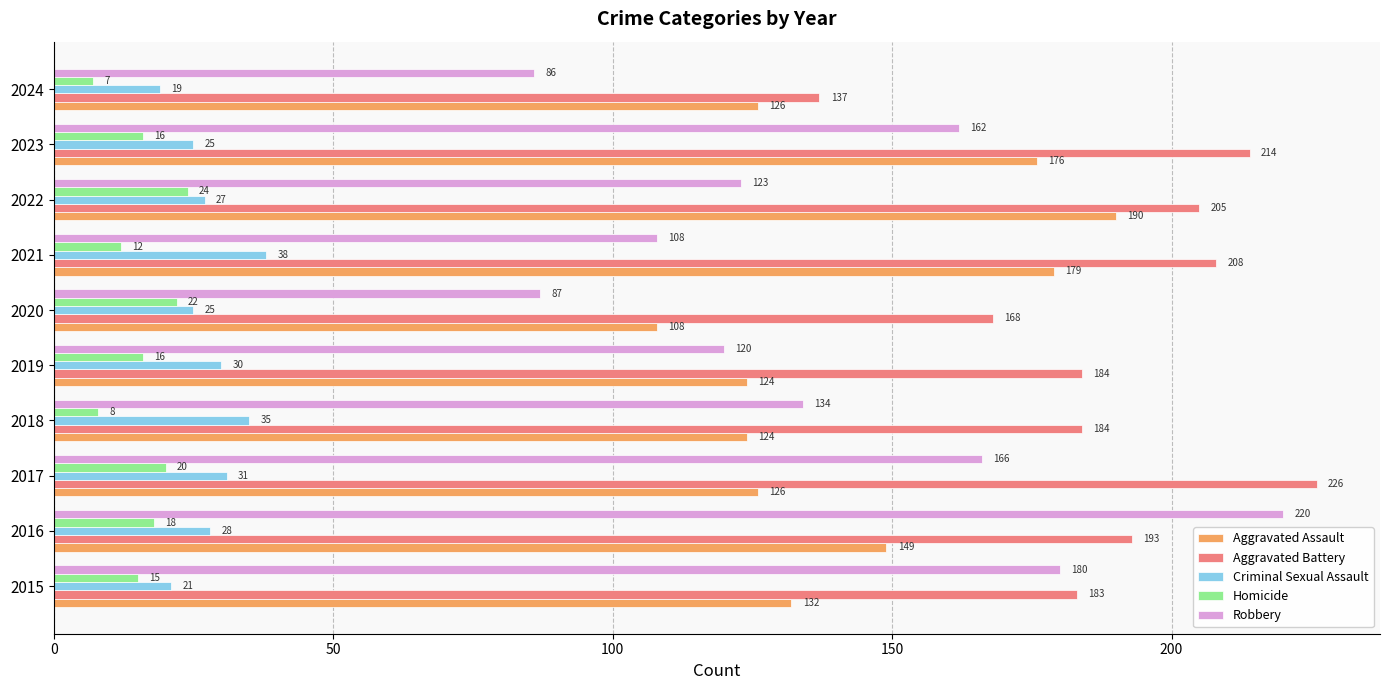

Is it true that Homicide equals 24 at 2022?

True